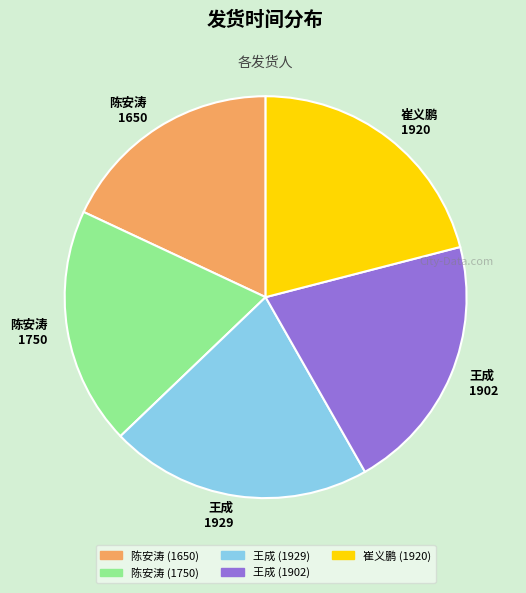

Between 崔义鹏 (1920) and 陈安涛 (1750), which is larger?

崔义鹏 (1920)